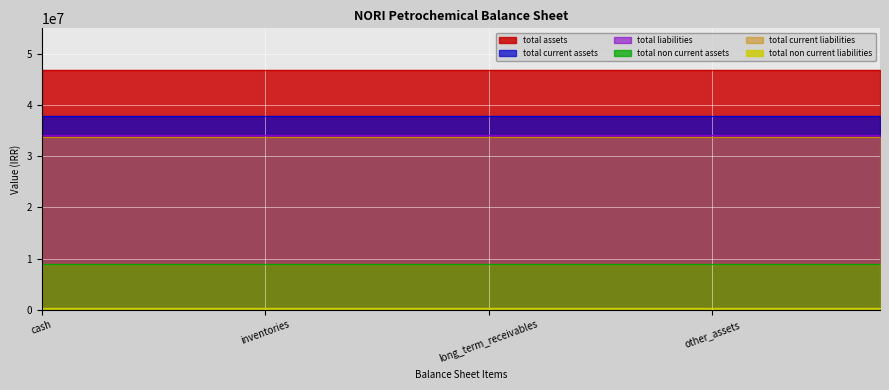

At which category is the sum across all series the highest?

cash